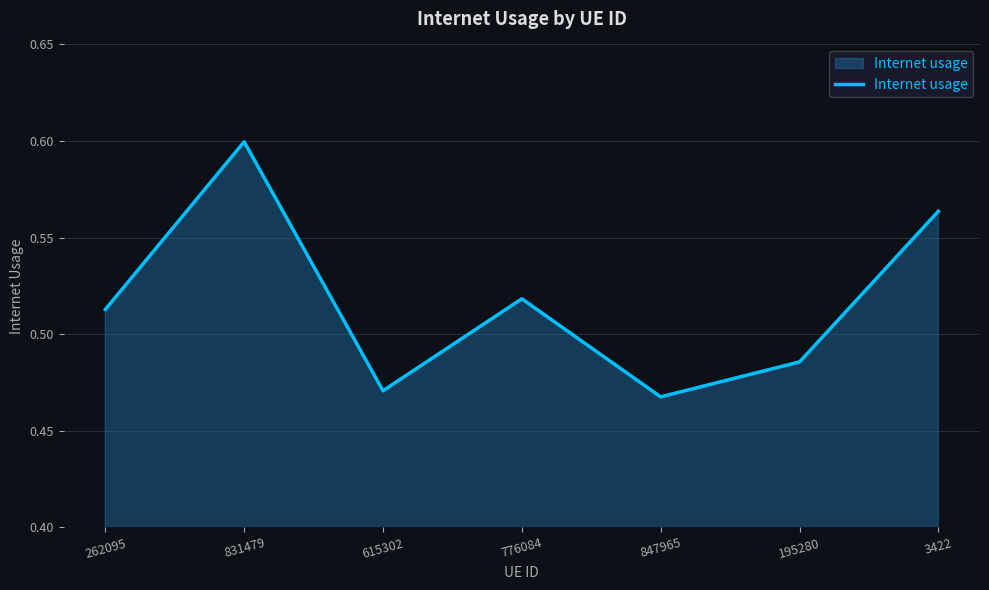

What is the change in value from 195280 to 3422?

+0.1